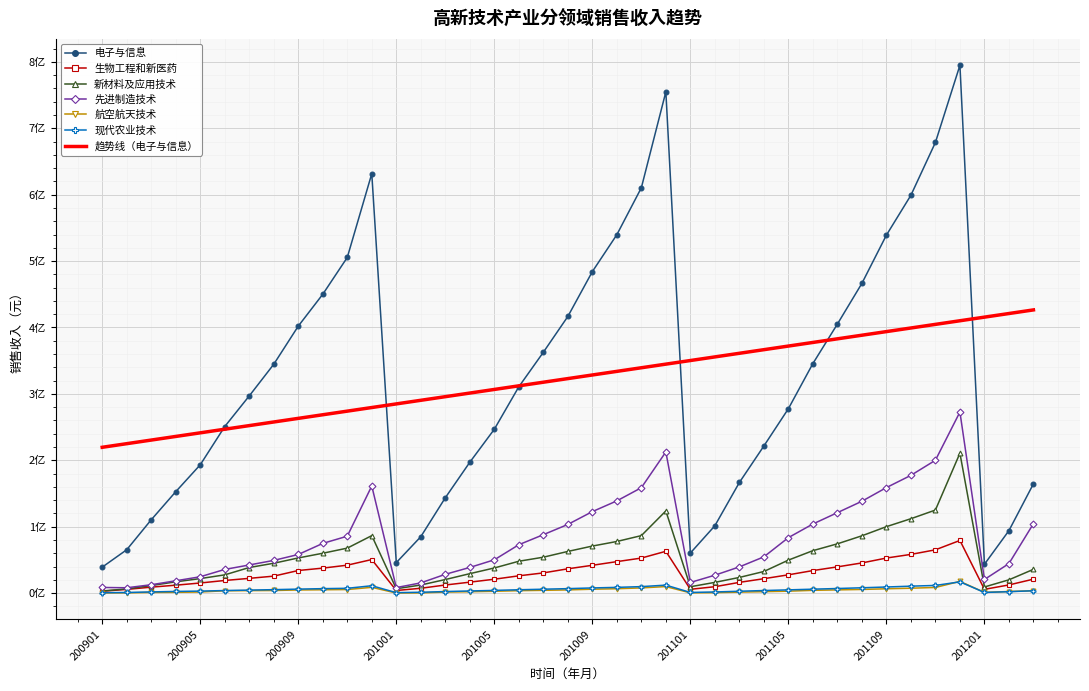

True or false: 电子与信息 and 航空航天技术 cross at least once.

False